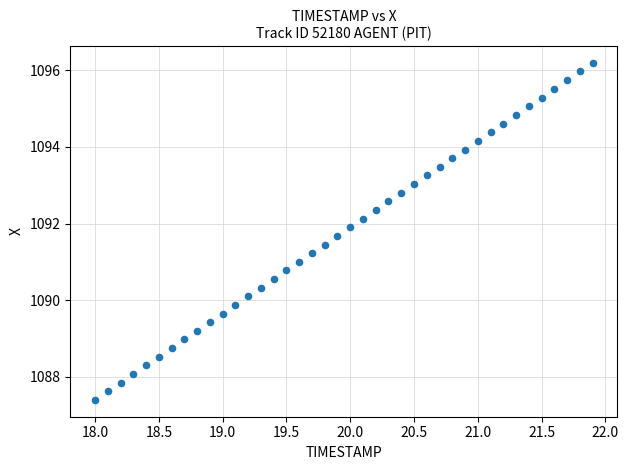

What is the range of Y values (max minus min)?

8.8